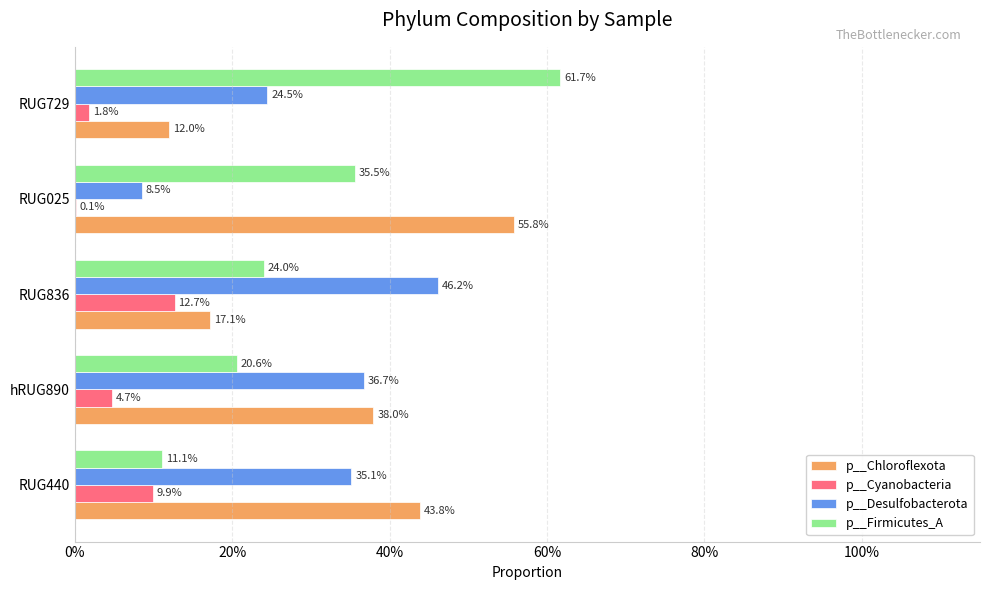

Which series has the largest total across all categories?

p__Chloroflexota